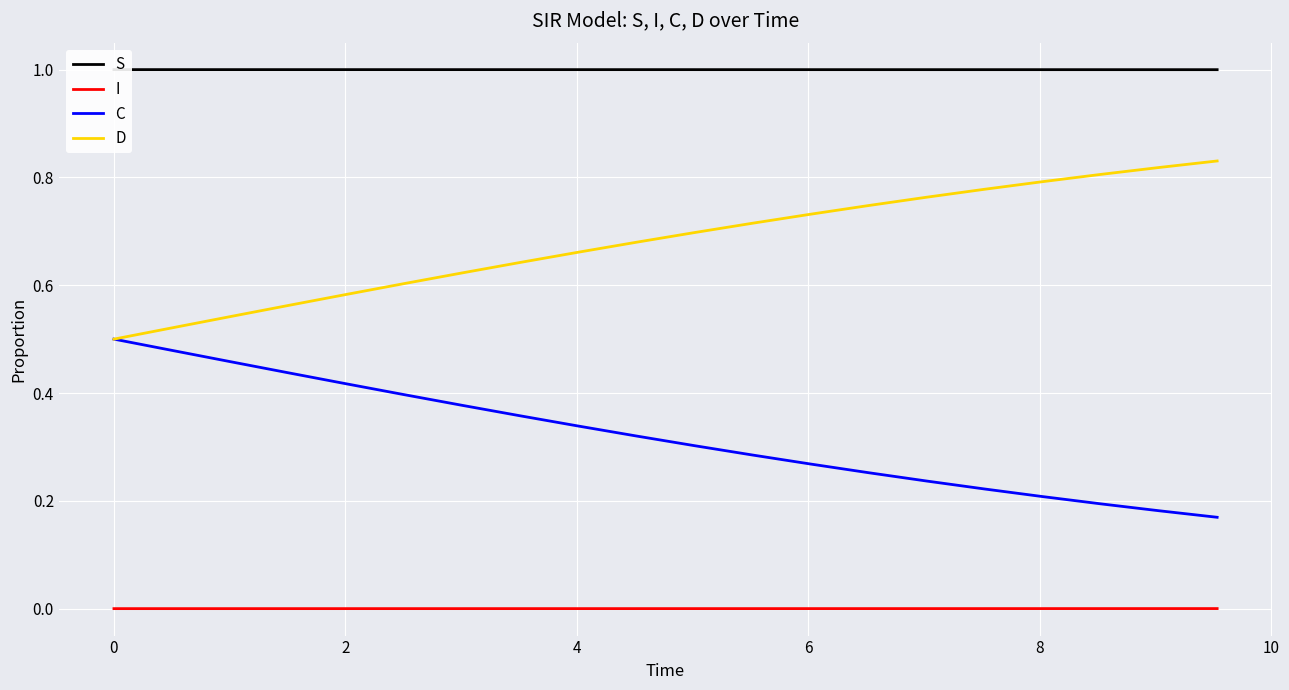

True or false: I has more than 2 interior local peaks.

False